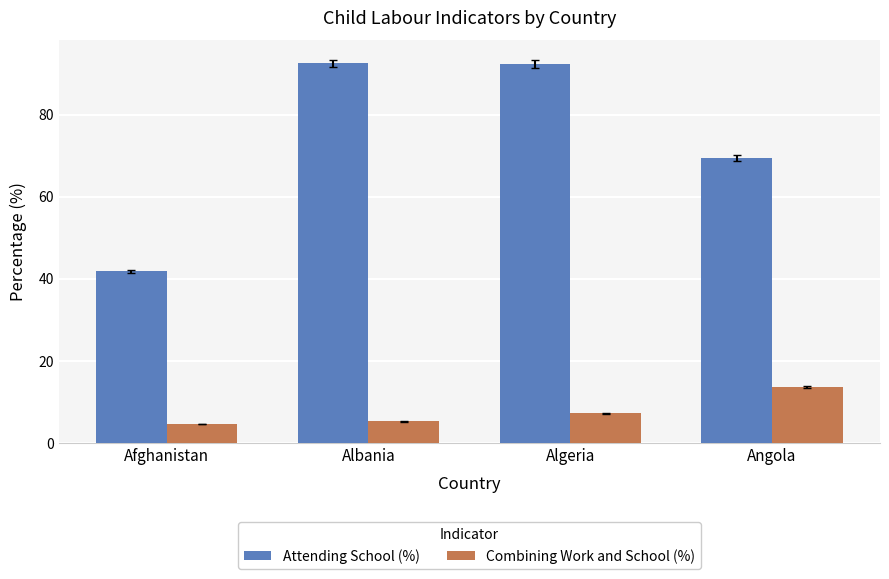

What is the average value of the Attending School (%) series?

74.0